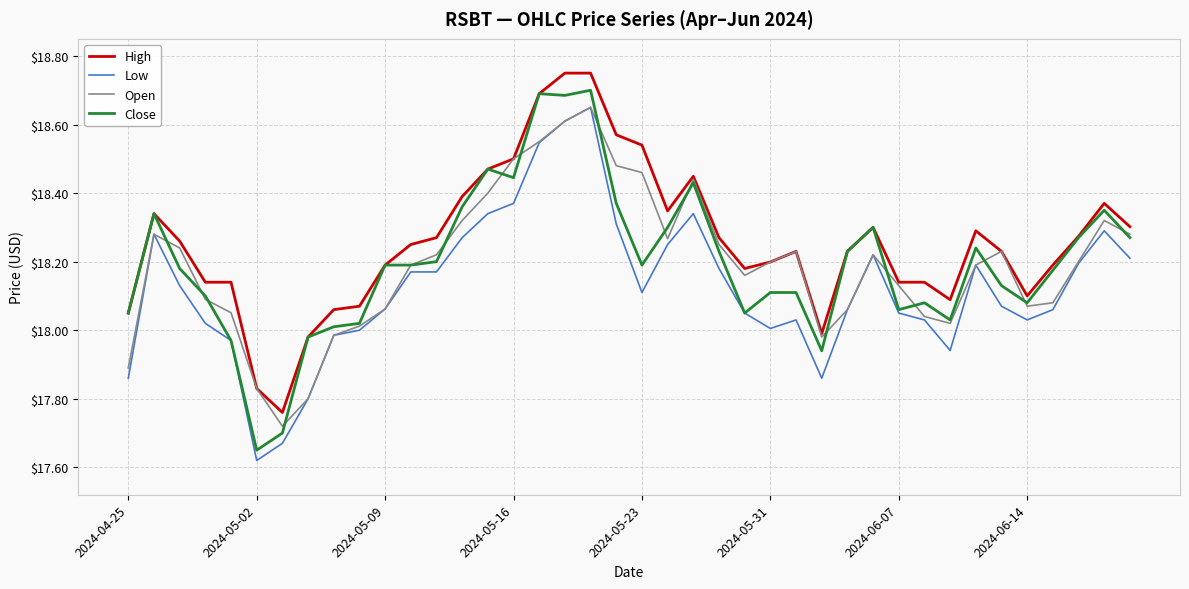

Which series has the largest total across all categories?

High